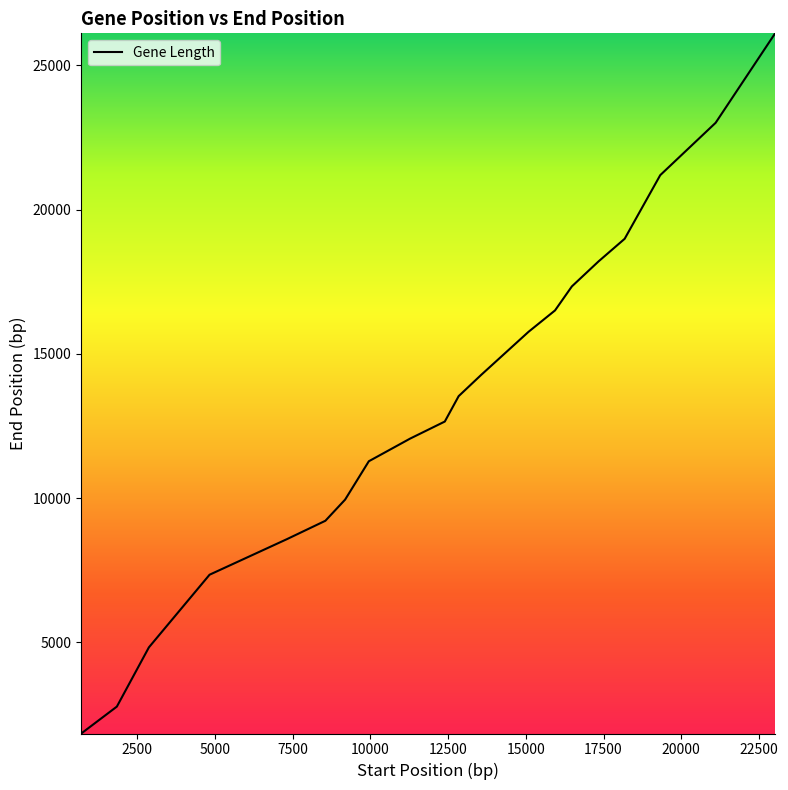

What is the smallest value displayed?

1834